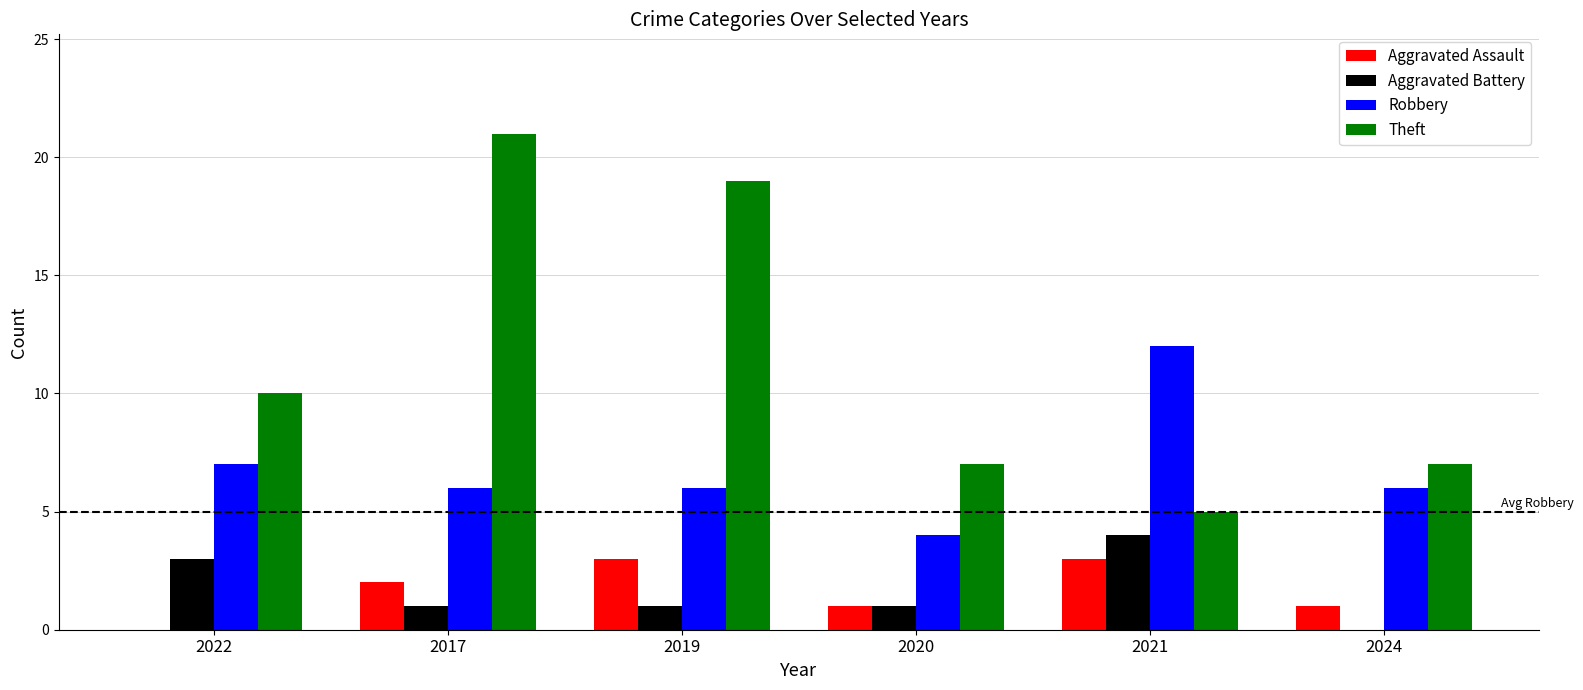

The Theft series shows 10 at 2022. True or false?

True